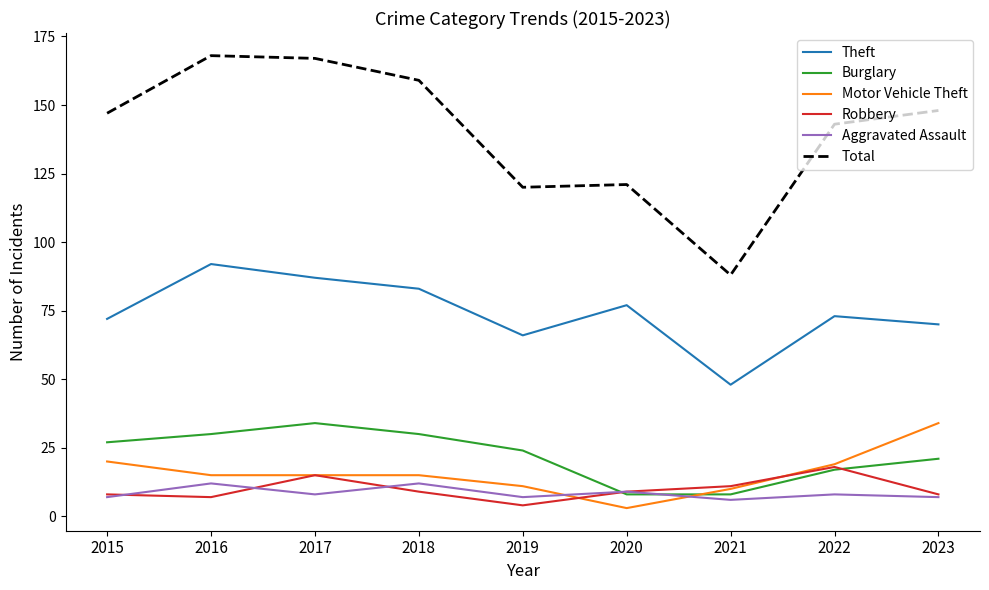

Reading left to right, transcribe all the data shown in this chart.

Theft: 2015=72	2016=92	2017=87	2018=83	2019=66	2020=77	2021=48	2022=73	2023=70
Burglary: 2015=27	2016=30	2017=34	2018=30	2019=24	2020=8	2021=8	2022=17	2023=21
Motor Vehicle Theft: 2015=20	2016=15	2017=15	2018=15	2019=11	2020=3	2021=10	2022=19	2023=34
Robbery: 2015=8	2016=7	2017=15	2018=9	2019=4	2020=9	2021=11	2022=18	2023=8
Aggravated Assault: 2015=7	2016=12	2017=8	2018=12	2019=7	2020=9	2021=6	2022=8	2023=7
Total: 2015=147	2016=168	2017=167	2018=159	2019=120	2020=121	2021=88	2022=143	2023=148